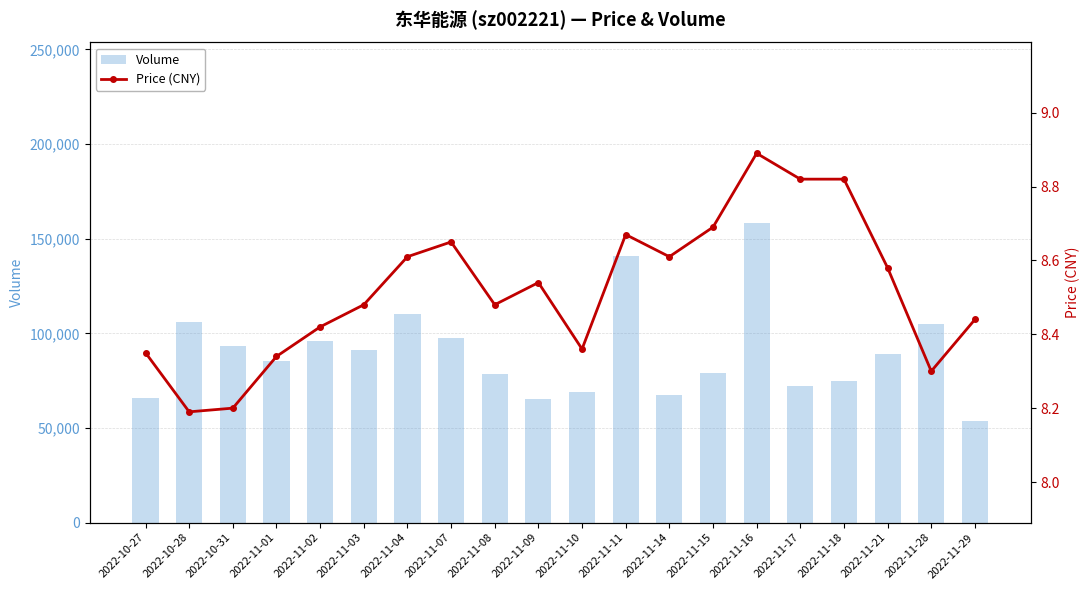

Is the value of Volume at 2022-11-07 greater than the value of Price (CNY) at 2022-11-16?

Yes